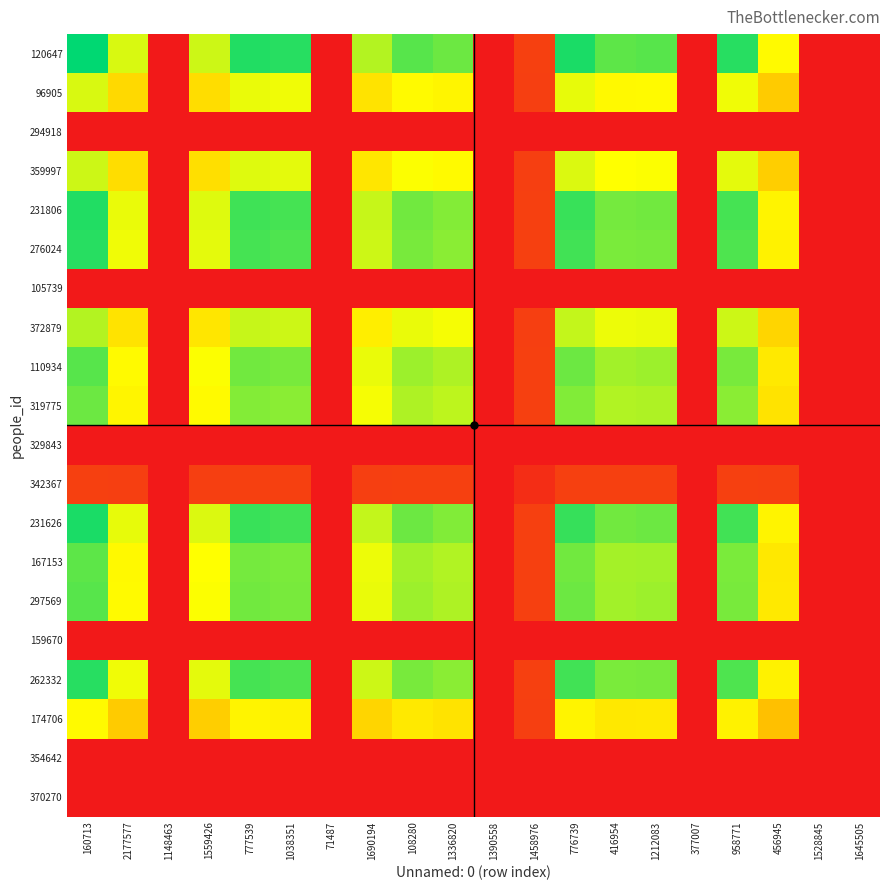

Rank the series at 1458976 from lowest to highest value.

294918, 105739, 329843, 159670, 354642, 370270, 342367, 174706, 96905, 359997, 372879, 319775, 167153, 110934, 297569, 276024, 262332, 231806, 231626, 120647